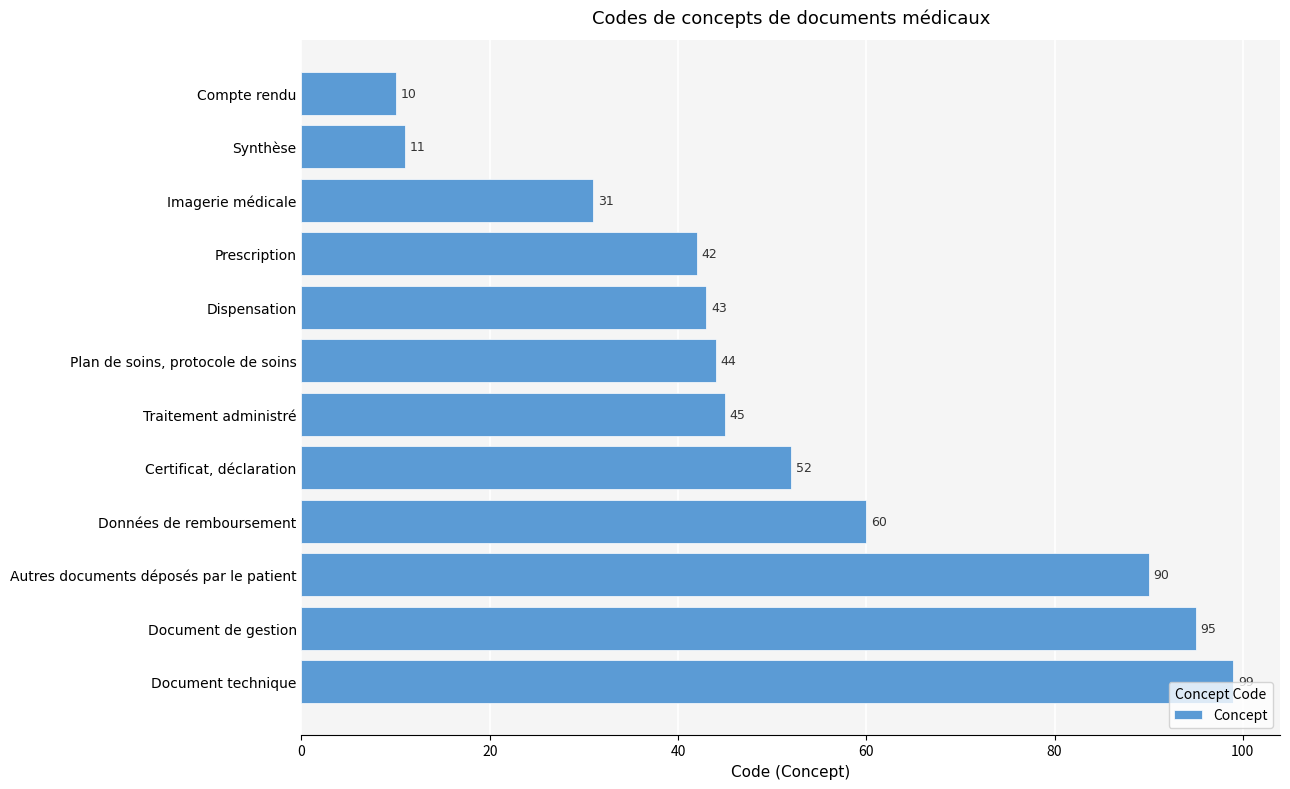

What position from the top is Autres documents déposés par le patient?

10